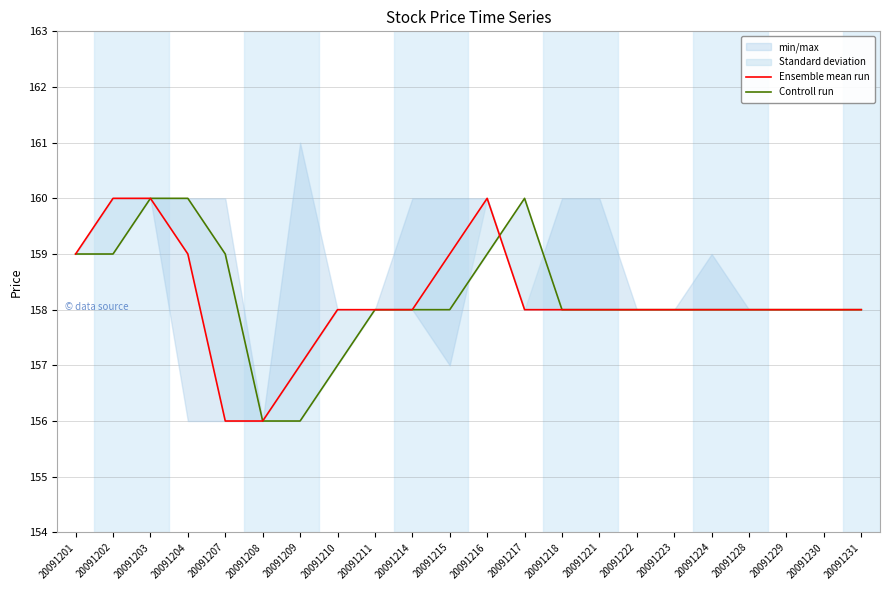

How many data points in Controll run are above 158?

7